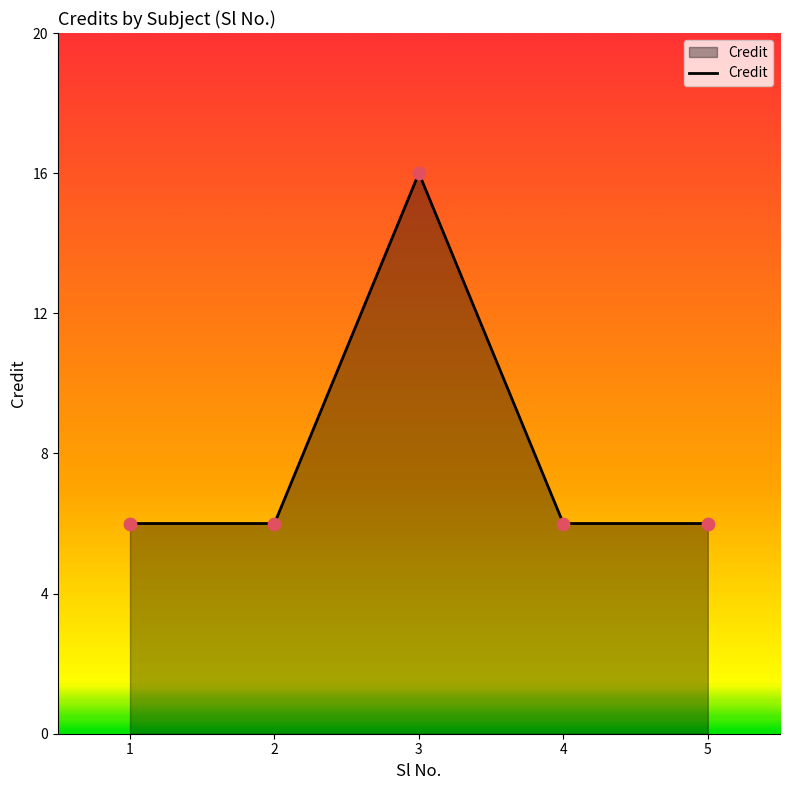

Approximately how many times larger is the value at 3 compared to 4?

2.7